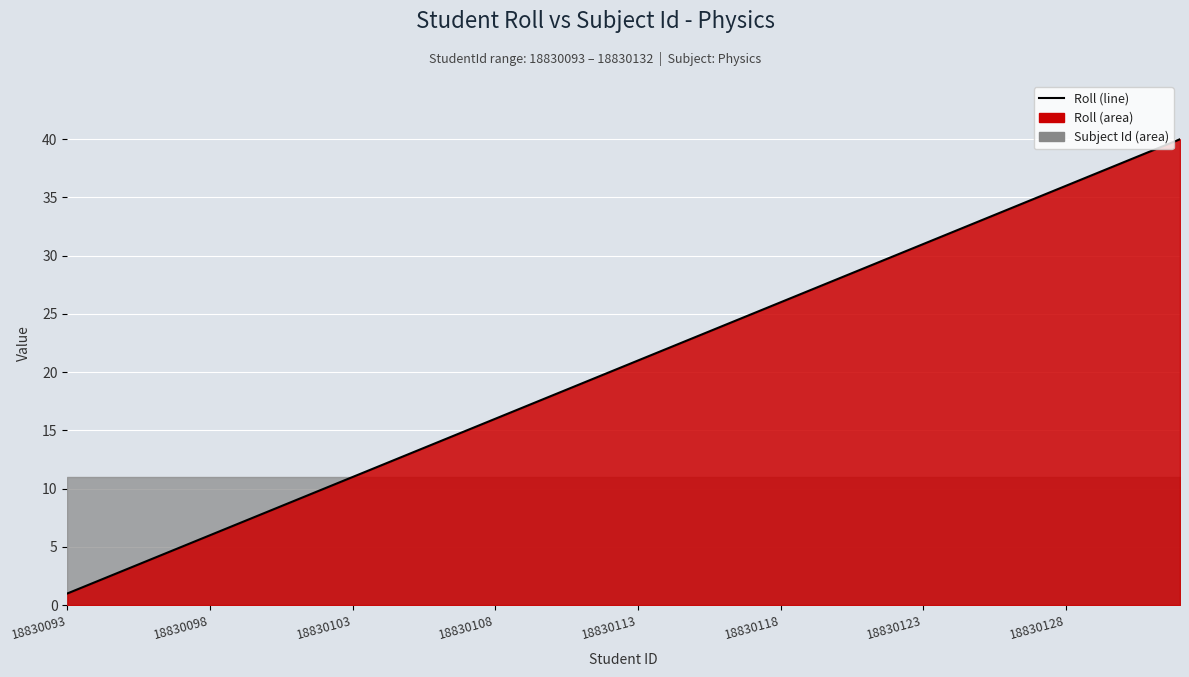

Count the number of values greater than 21.

19